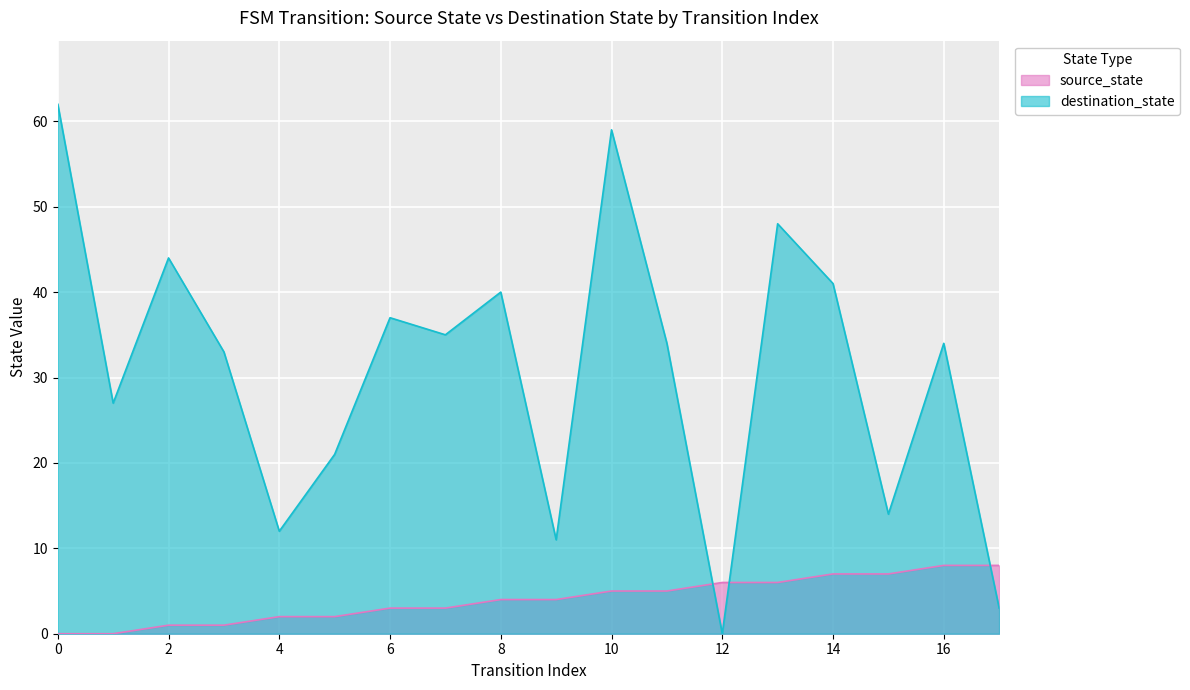

True or false: source_state has a value of 0 at 1.

True